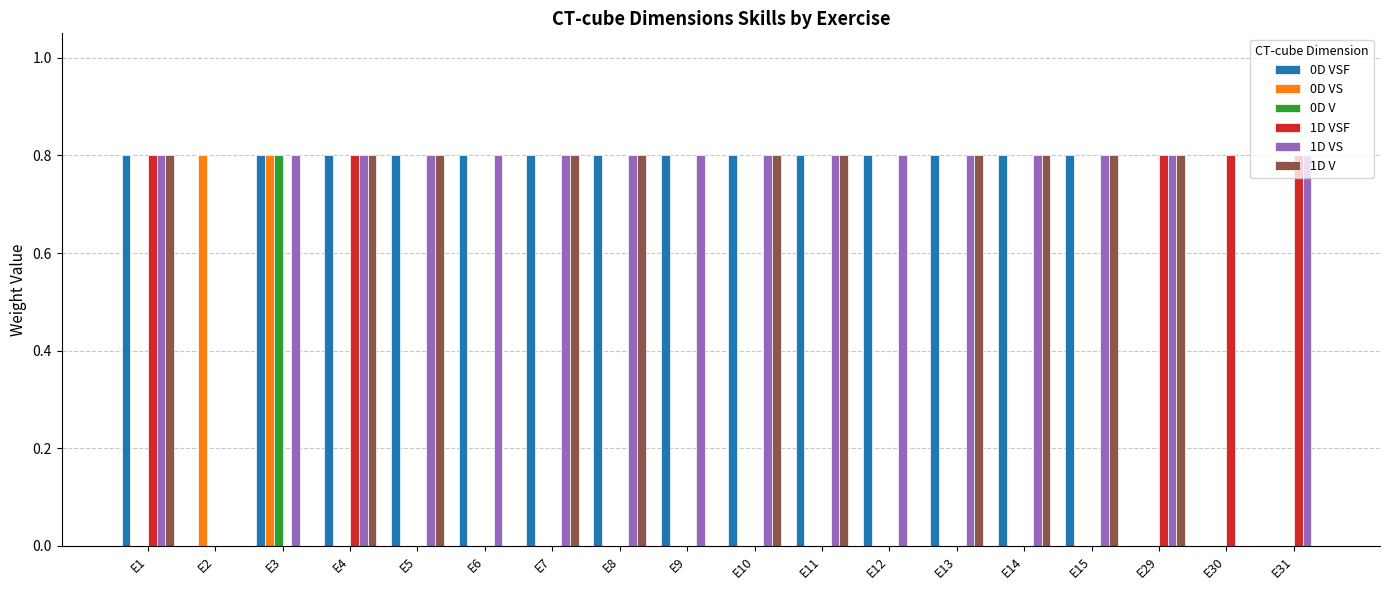

True or false: 0D VSF has a value of 0.4 at E7.

False